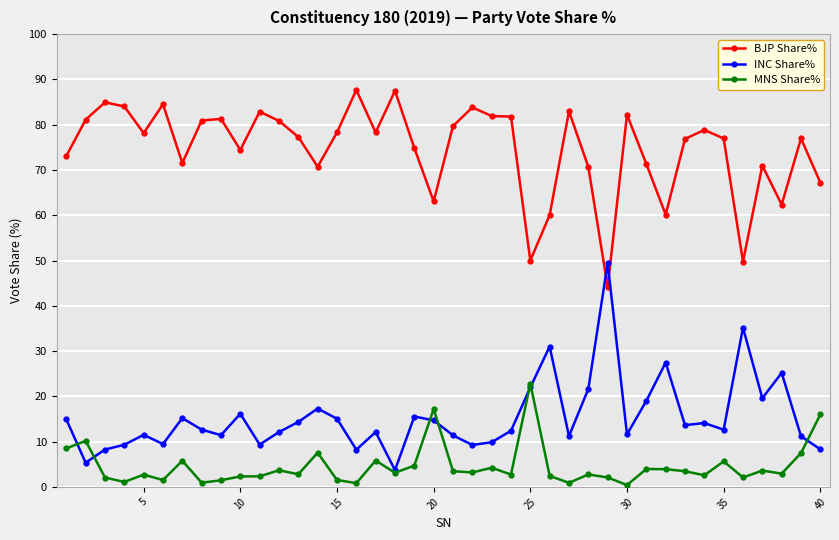

What is the value of the MNS Share% point at the 13th from the left?

2.8